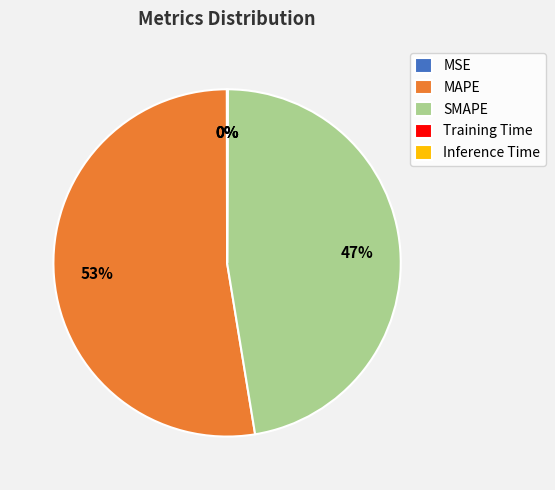

Which slice represents more than half of the pie?

MAPE